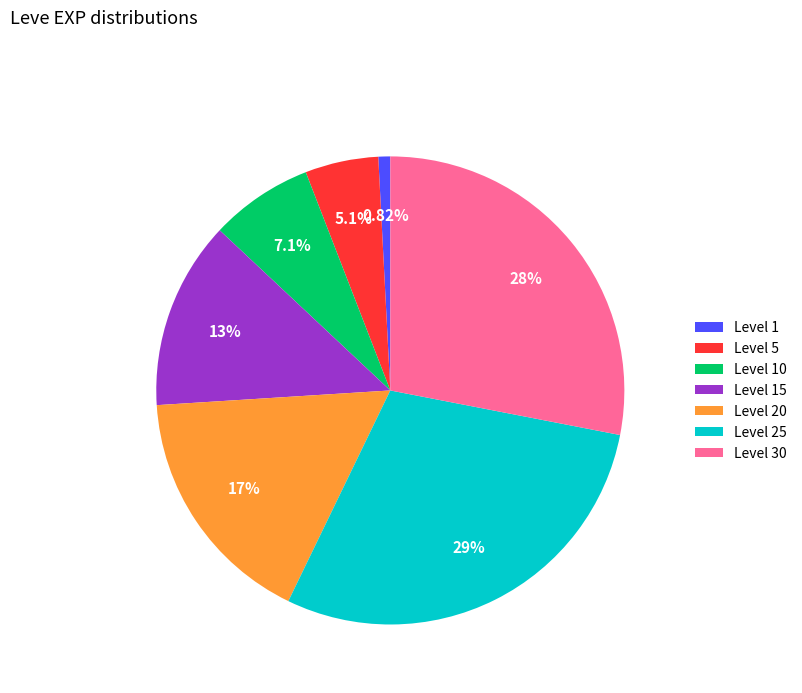

Does any single category account for the majority?

No